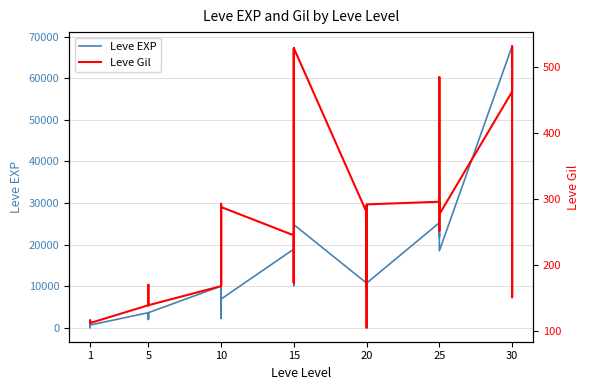

What is the value of the Leve EXP point at the 30th from the left?

10710